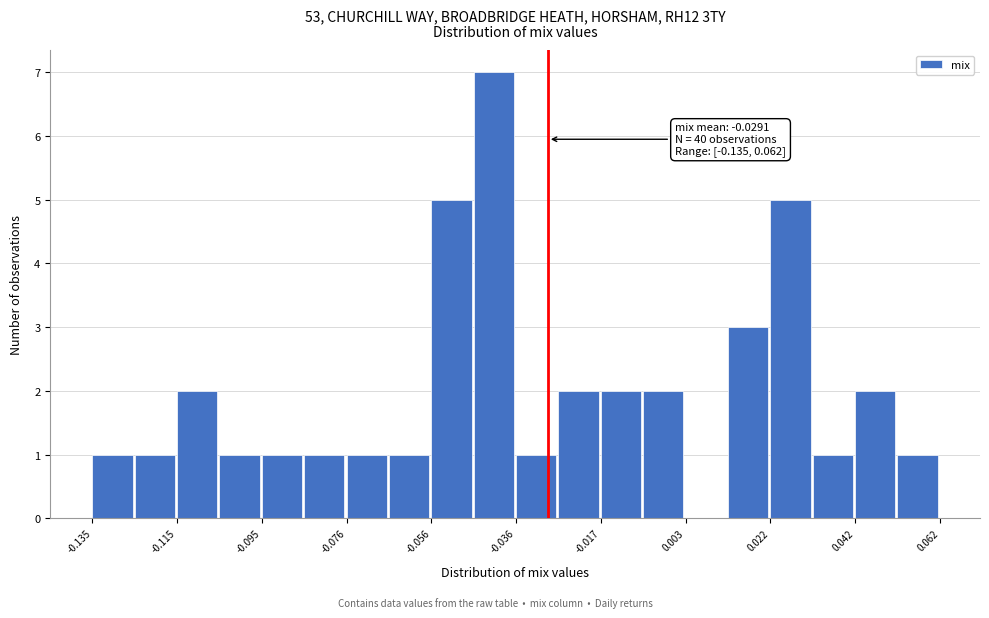

Which range on the x-axis has the tallest bar?

-0.046 to -0.036